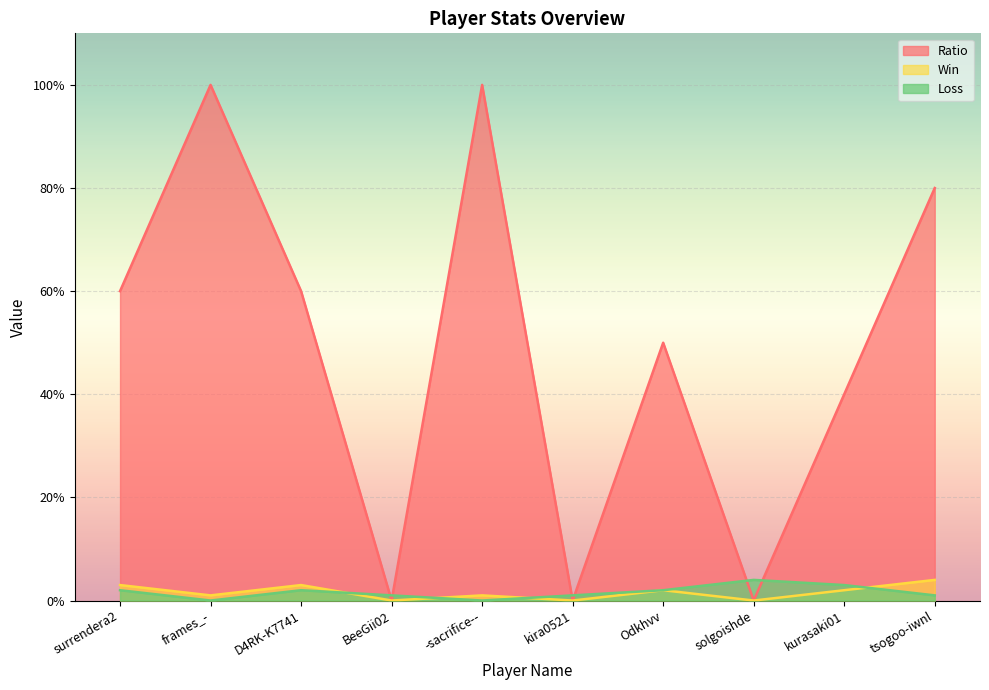

What is the difference between the maximum and minimum values in the Ratio series?

100